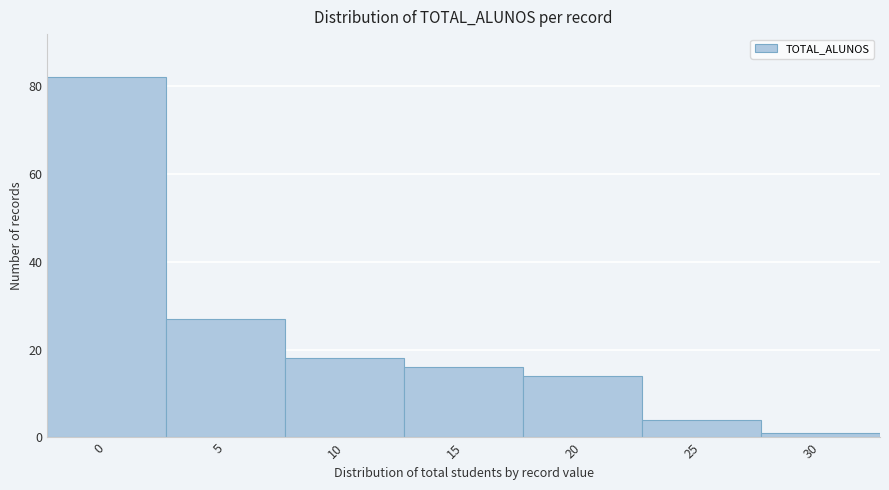

Reading left to right, transcribe all the data shown in this chart.

0=82	5=27	10=18	15=16	20=14	25=4	30=1